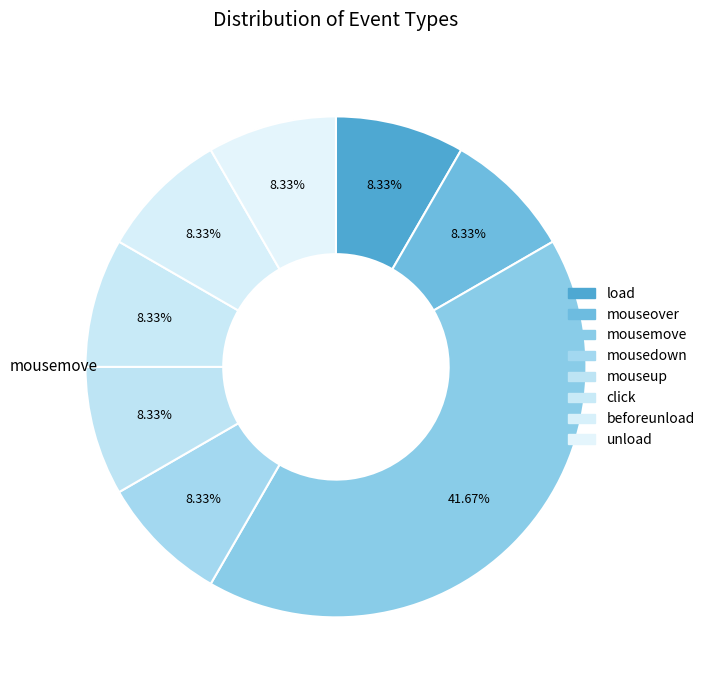

To the nearest percent, what portion does mousedown represent?

8%